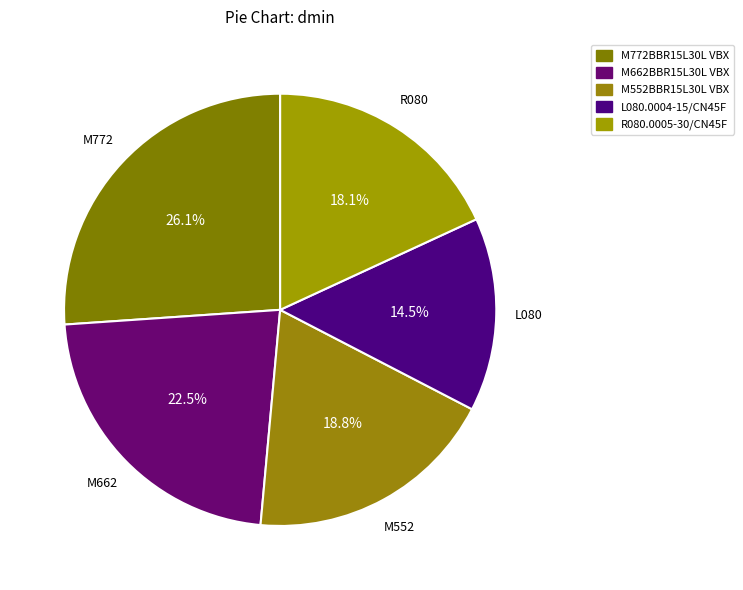

What percentage is the M662BBR15L30L VBX slice, to the nearest percent?

22%